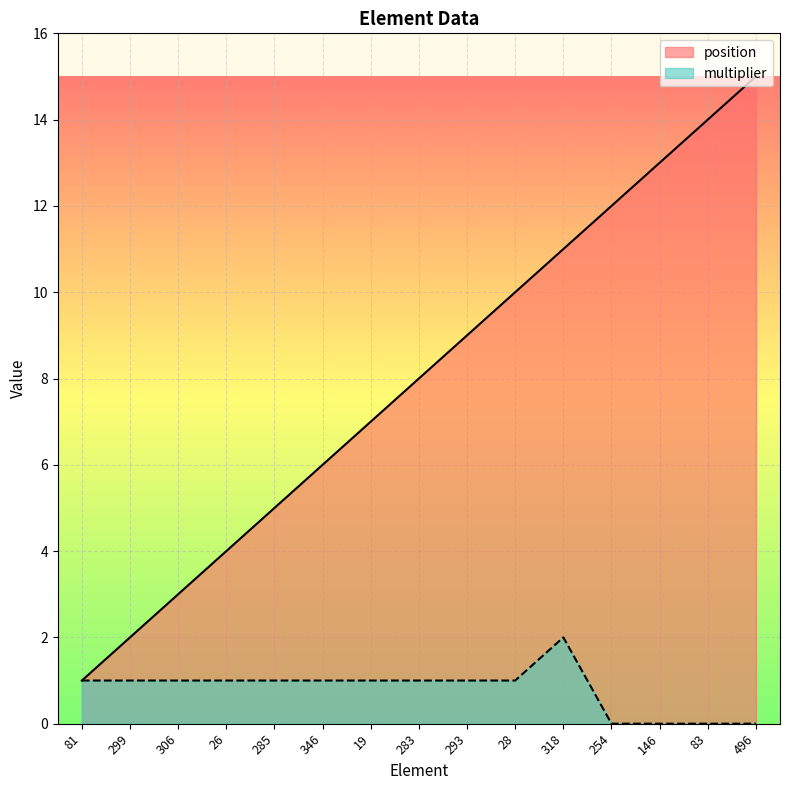

The multiplier series shows 1 at 81. True or false?

True